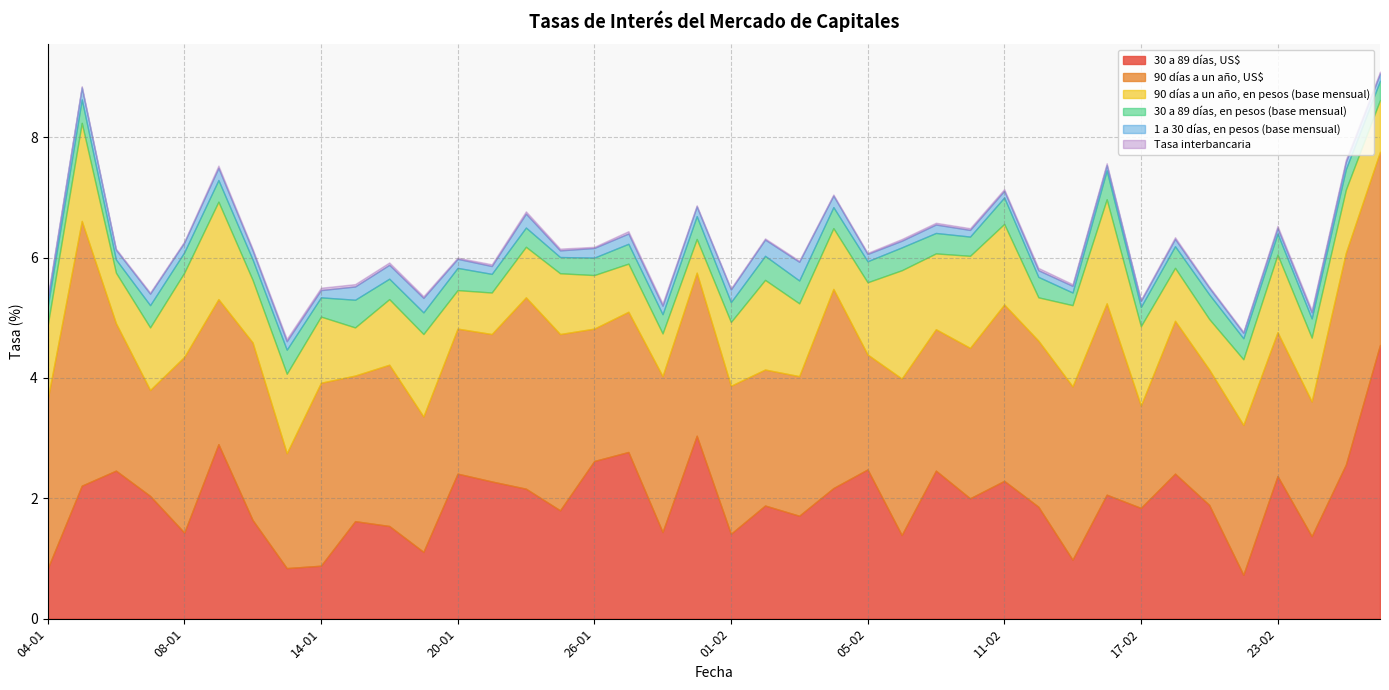

Which series changed the most between 20-01 and 21-01?

30 a 89 días, US$